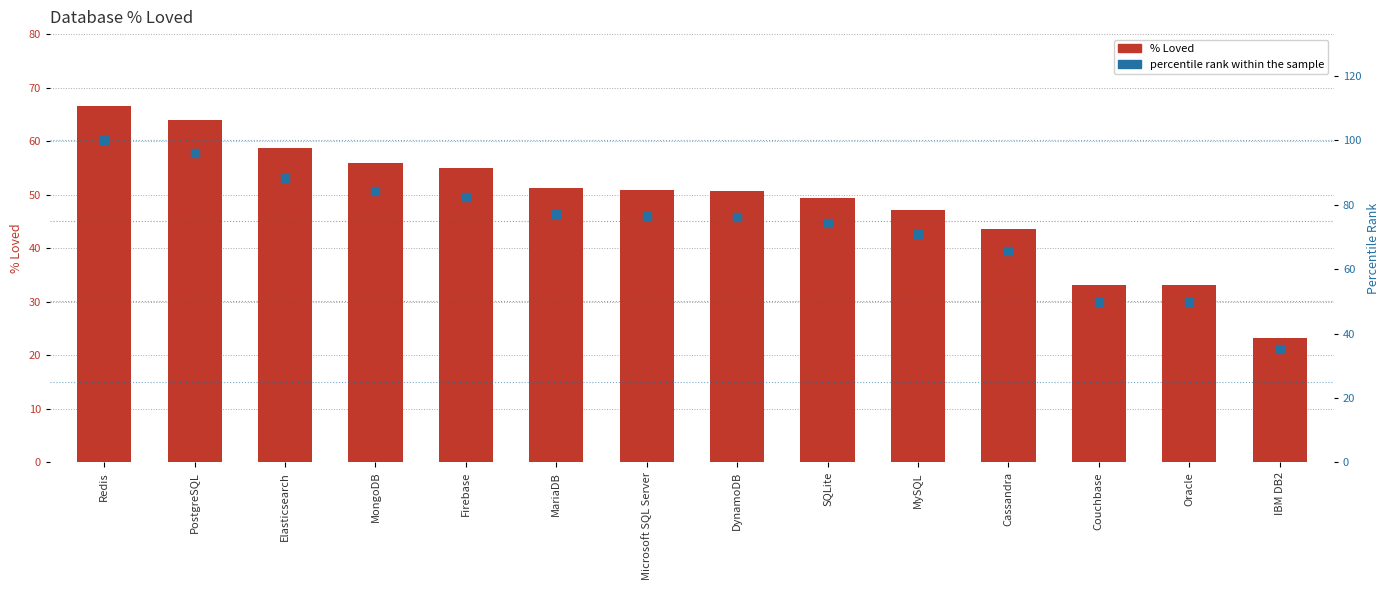

Which series contains the lowest Y value?

Loved %